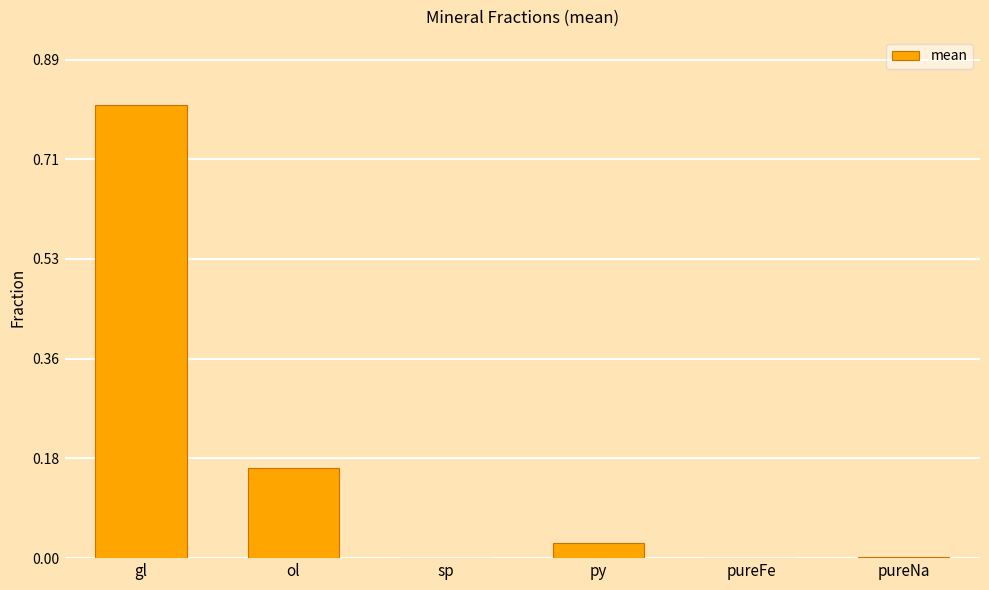

What is the change in value from gl to pureFe?

-0.8